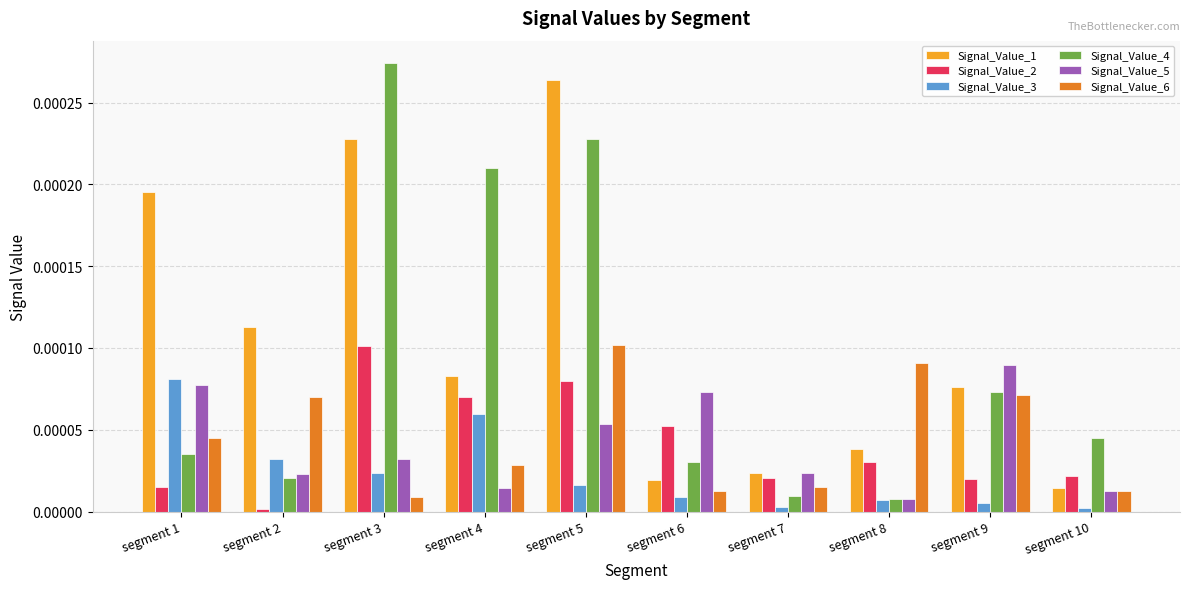

Which series has the largest range (max minus min)?

Signal_Value_4